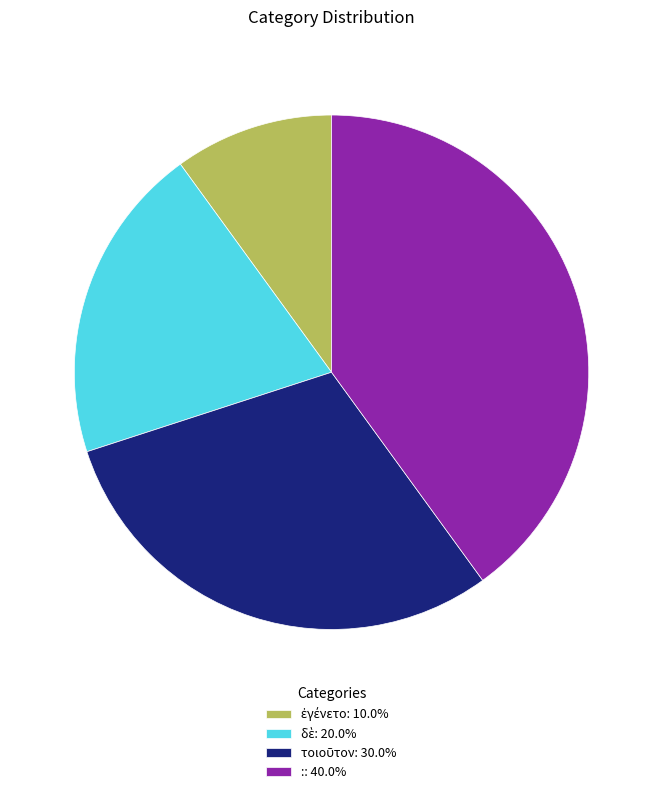

Does :: 40.0% account for over 50% of the chart?

No